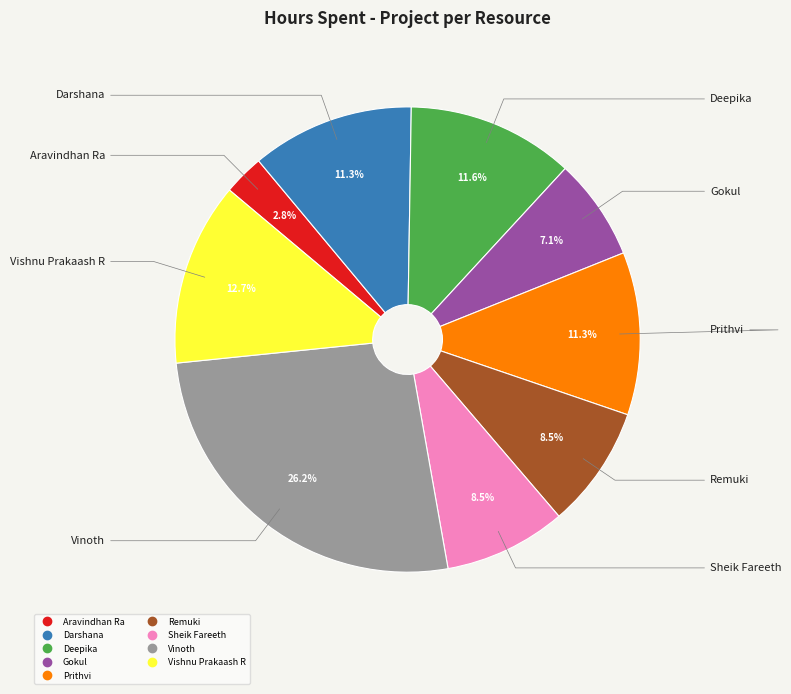

Approximately how many times larger is the value at Sheik Fareeth compared to Gokul?

1.2